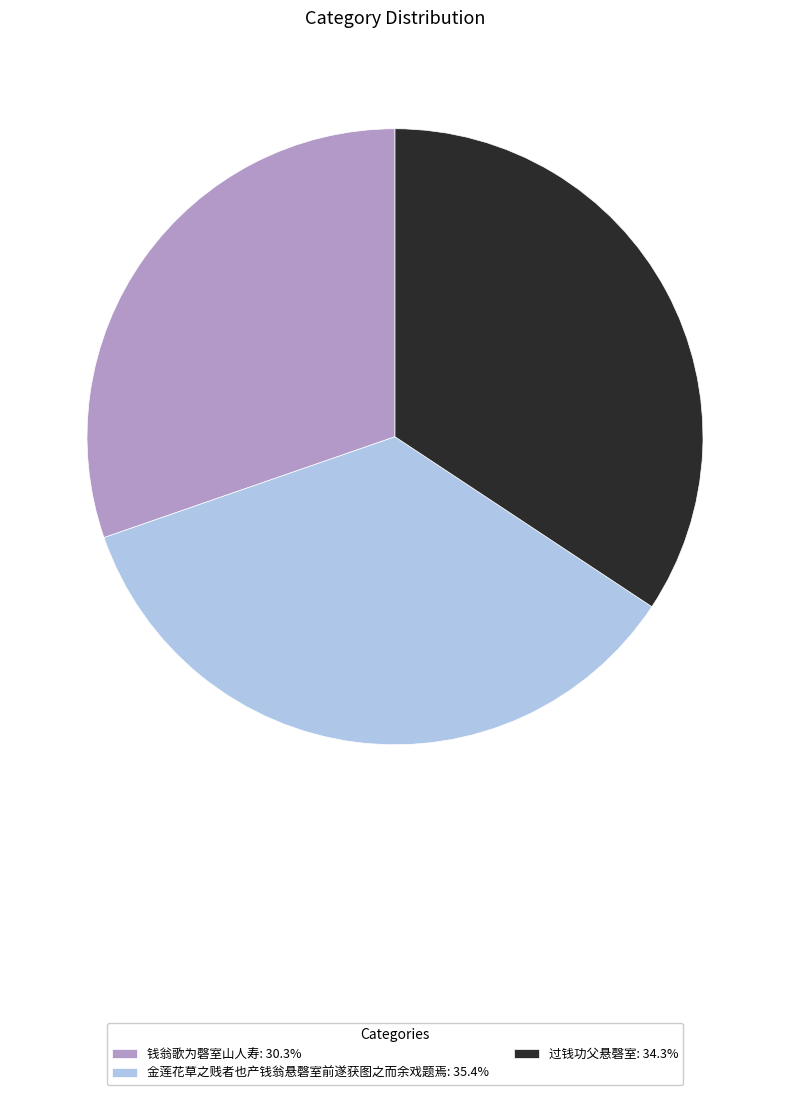

Is there a majority slice in this chart?

No